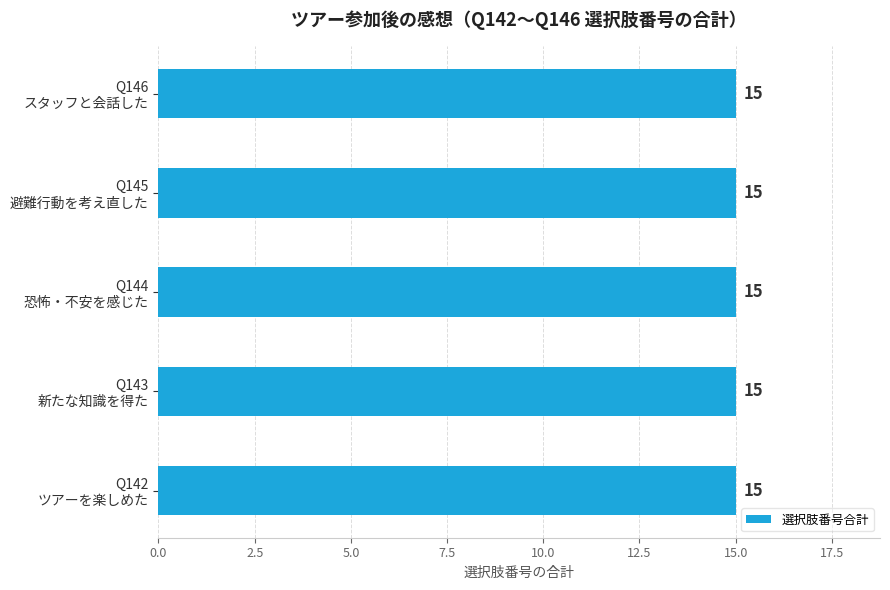

Which series changed the most between Q142 and Q145?

Q142